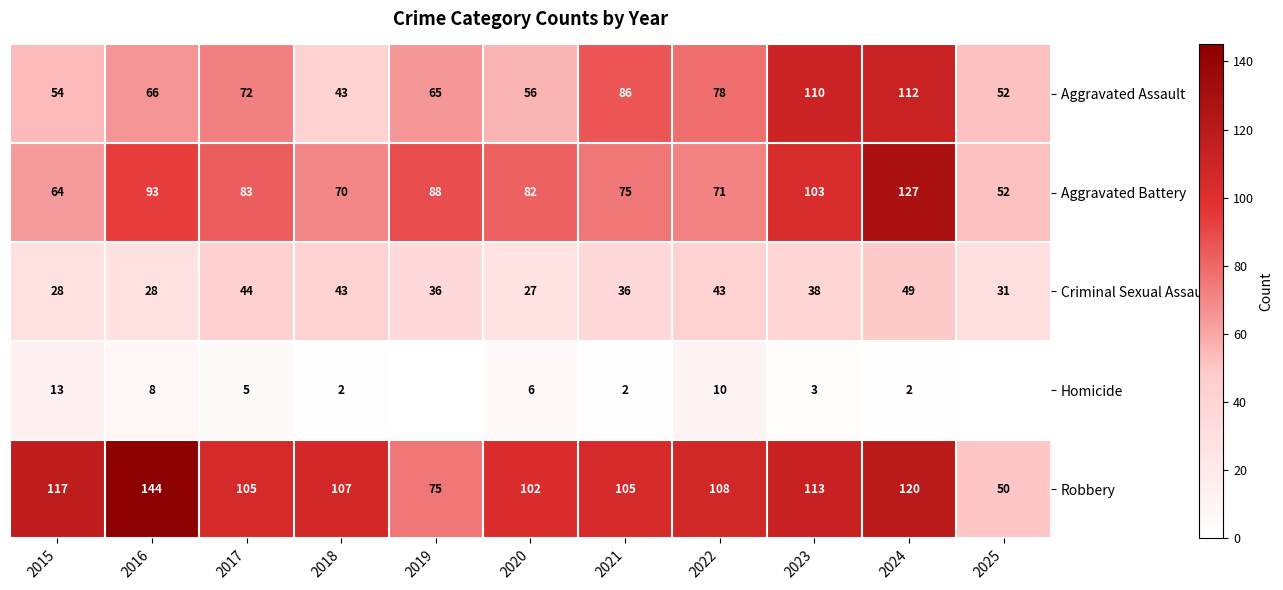

Is it true that Criminal Sexual Assault equals 9 at 2015?

False